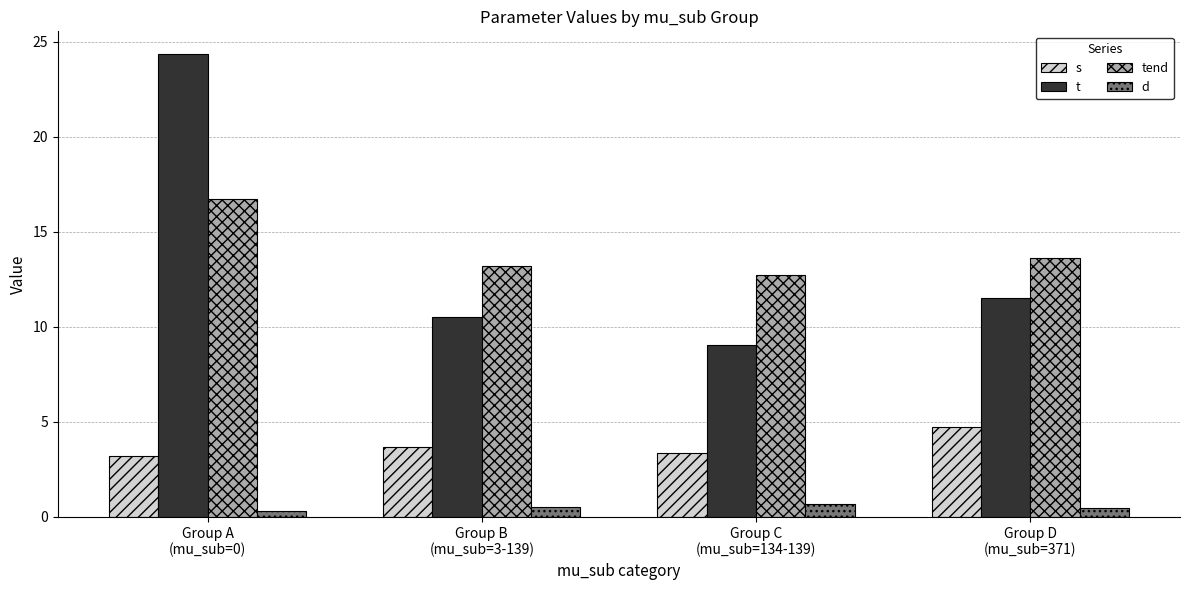

What is the value of the tend bar at the 1st from the left?

16.7